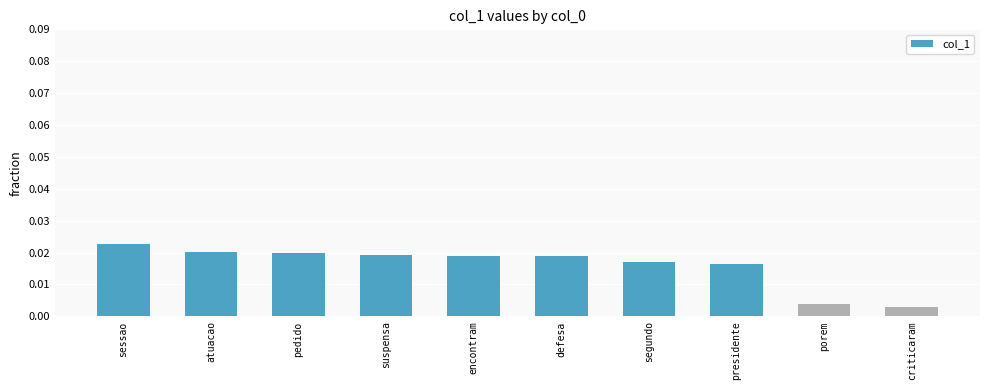

What is the sum of all values?

0.2